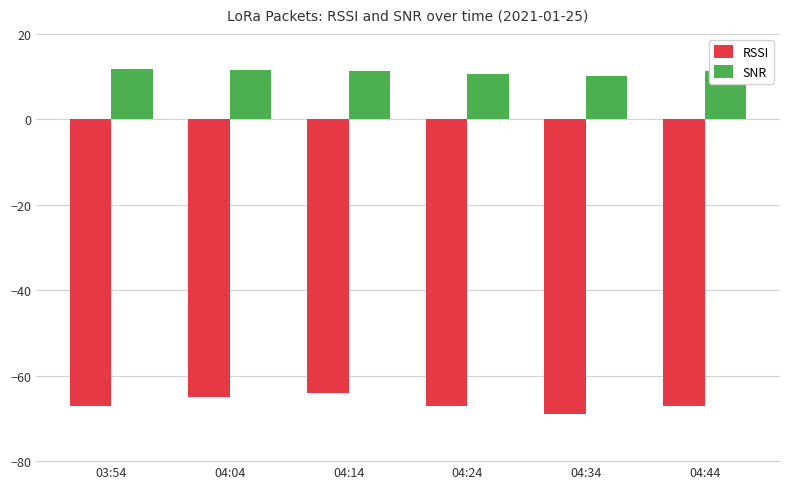

Is the value of SNR at 04:44 greater than the value of RSSI at 04:34?

Yes